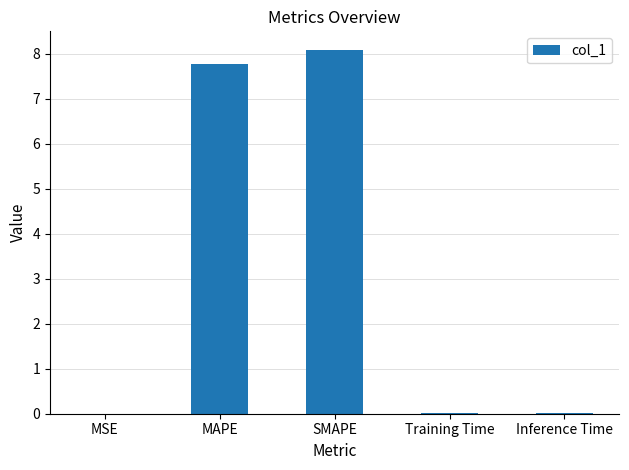

Are the bars horizontal?

No